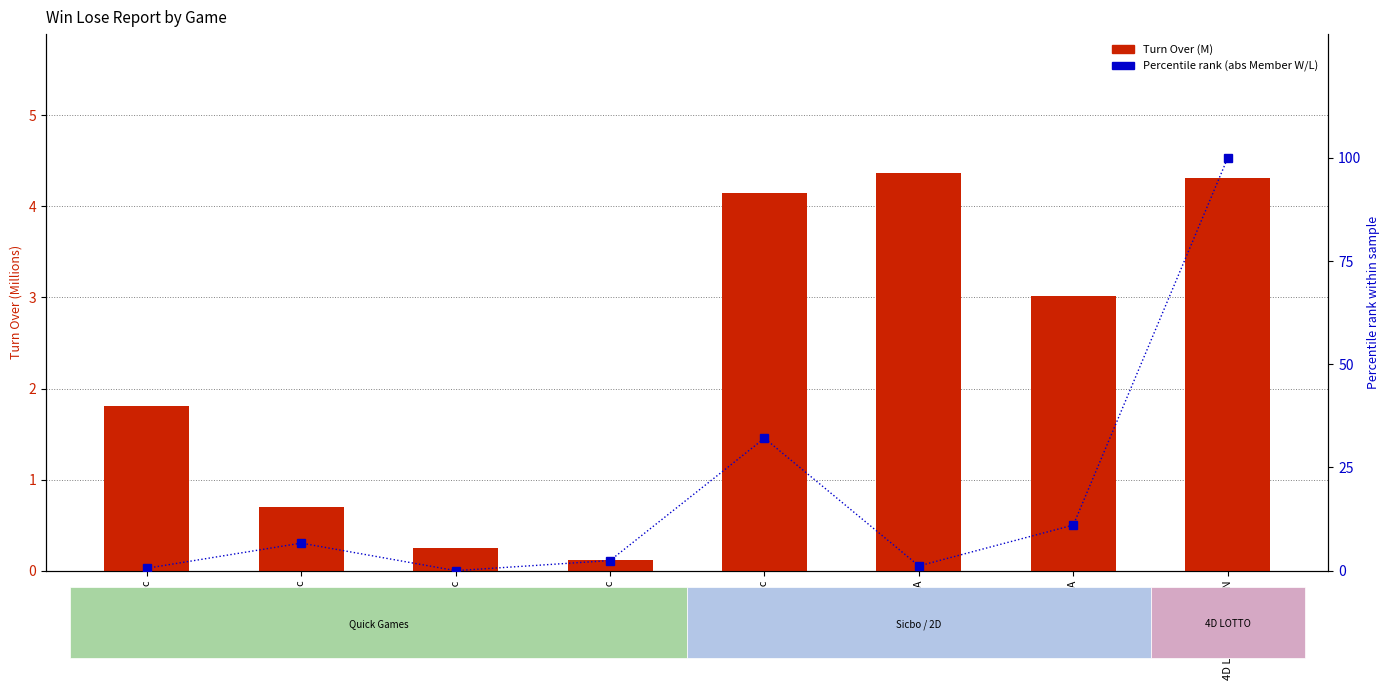

How many values in the Percentile rank (abs Member W/L) series exceed 6?

4